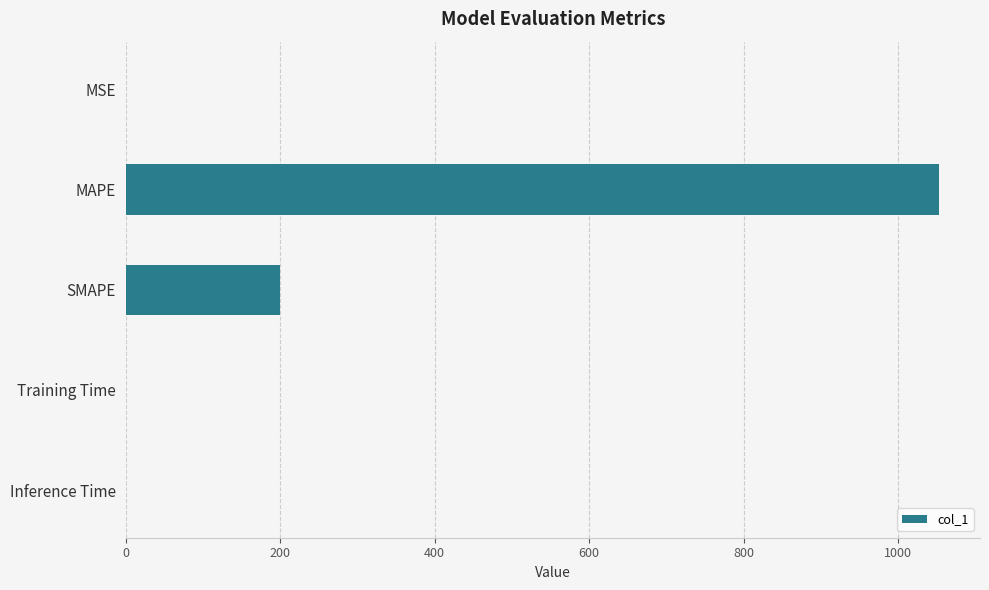

Where is the data nearest to the value 526?

SMAPE